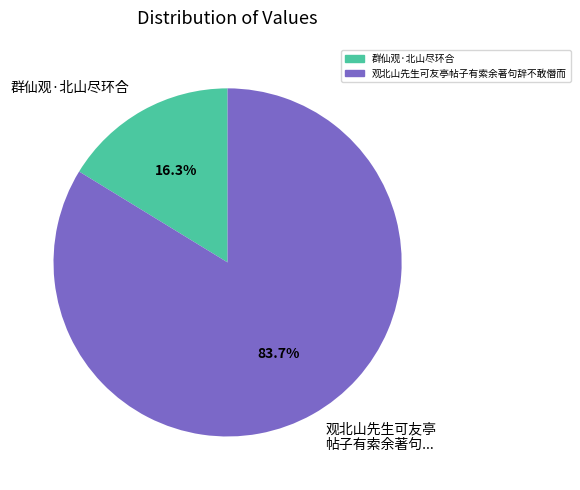

Combined, do 观北山先生可友亭 帖子有索余著句... and 群仙观·北山尽环合 account for over 50%?

Yes